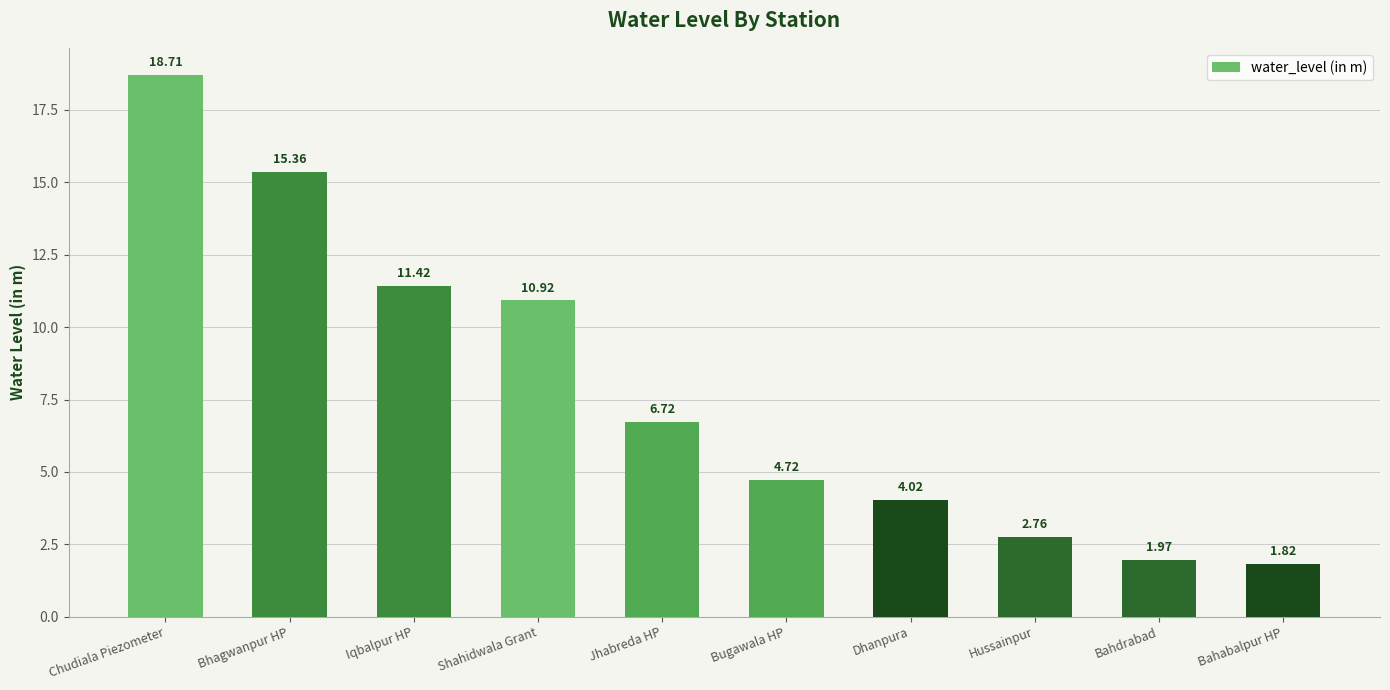

At which label is the value closest to 10?

Shahidwala Grant